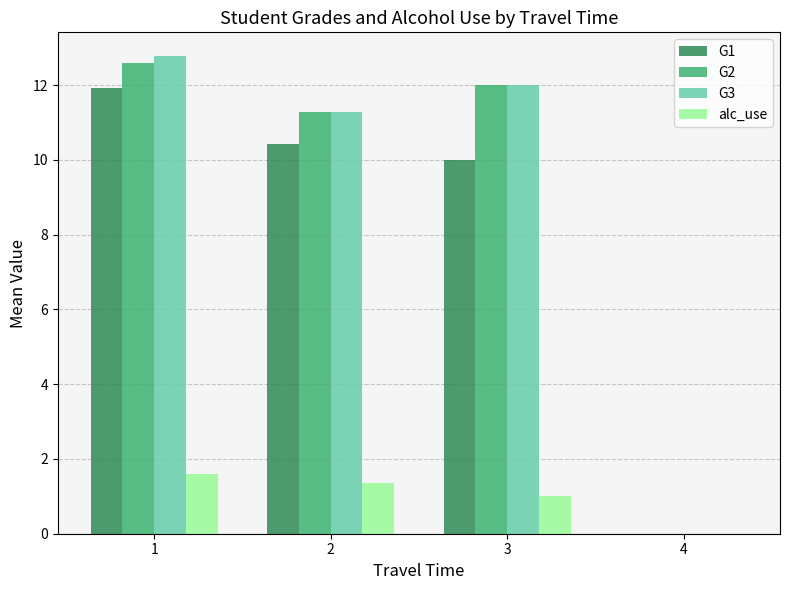

What is the sum of the G1 values at 1 and 4?

11.9